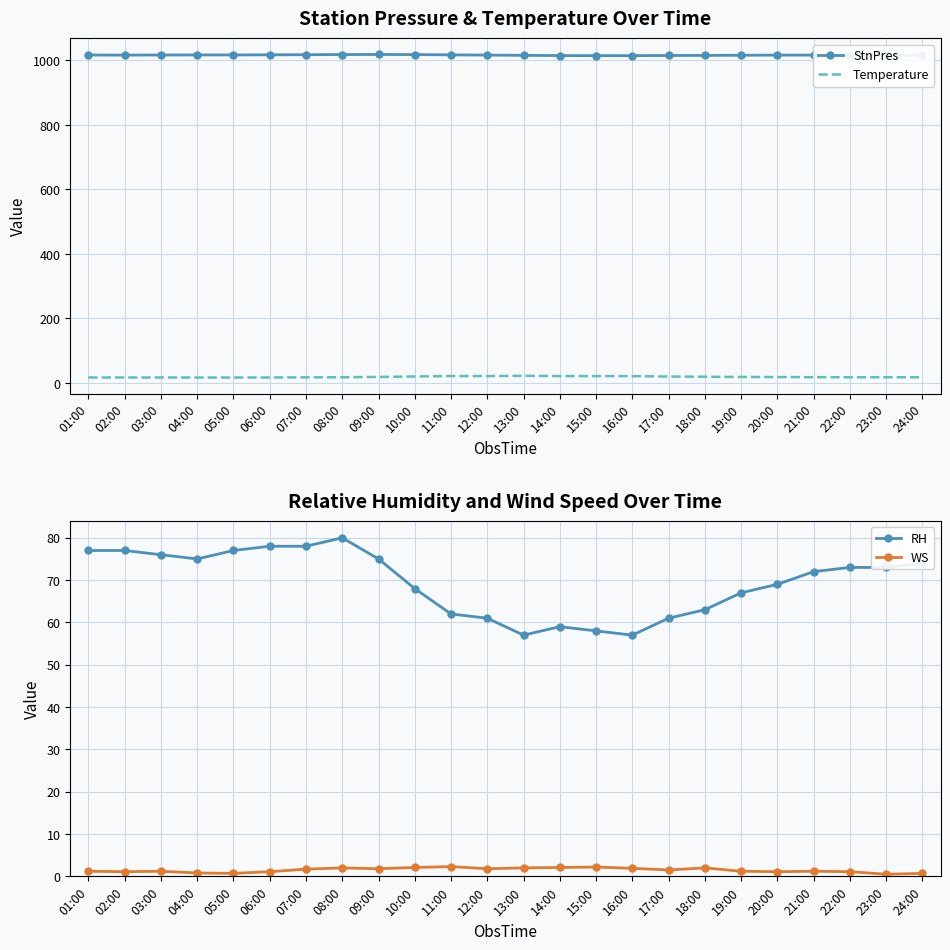

What is the total value across all series at 24:00?

1108.6